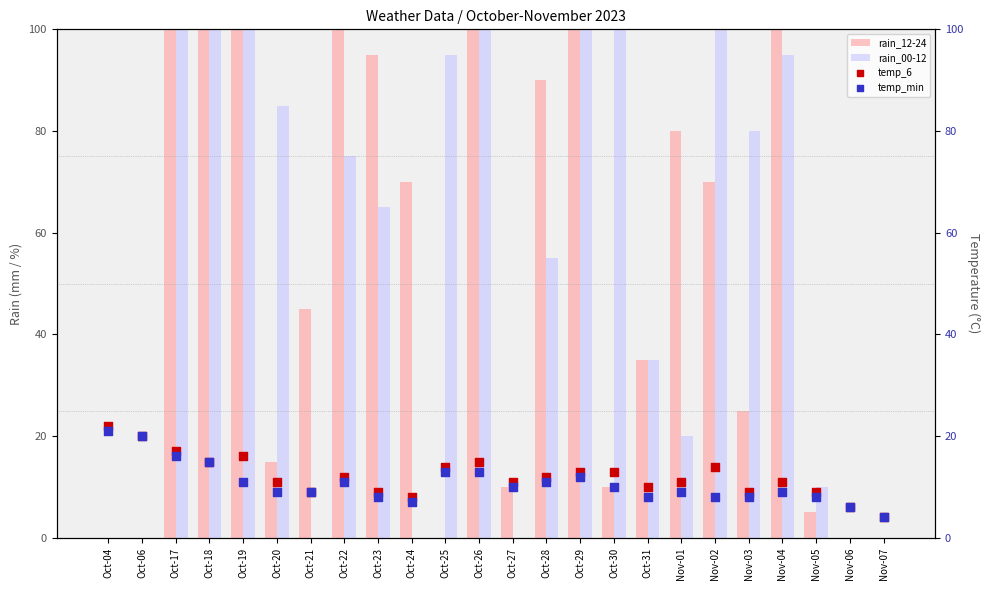

Which series contains the highest Y value?

rain_12-24